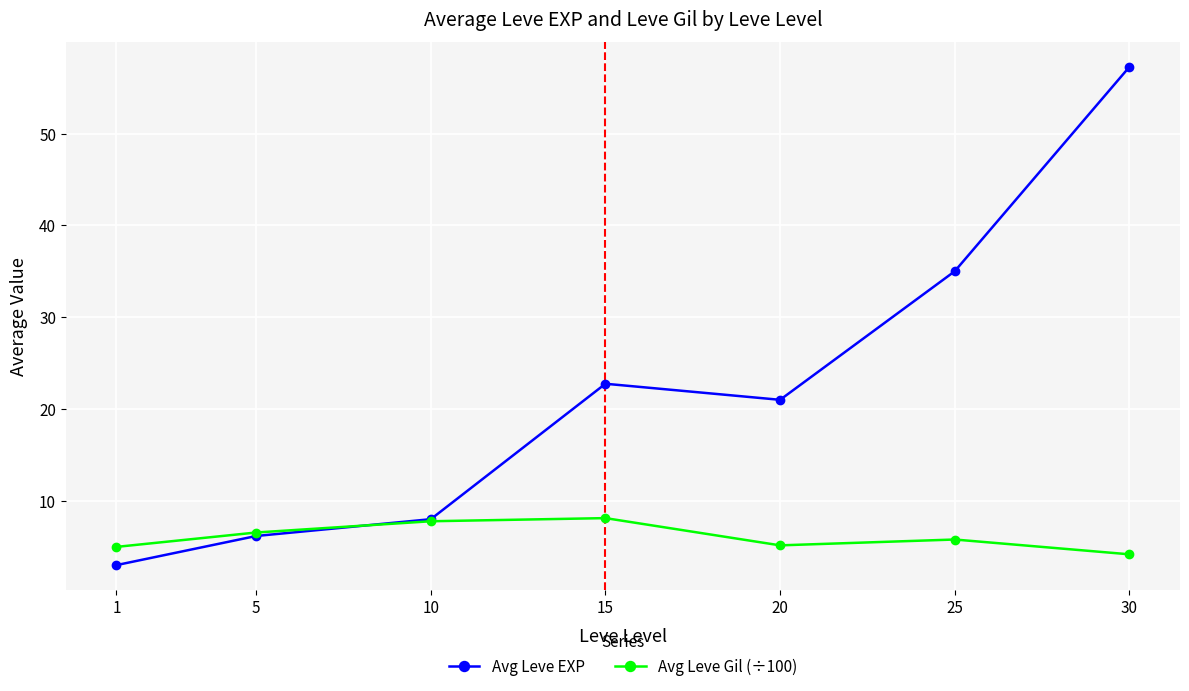

What are all the series names shown in the legend?

Avg Leve EXP, Avg Leve Gil (÷100)